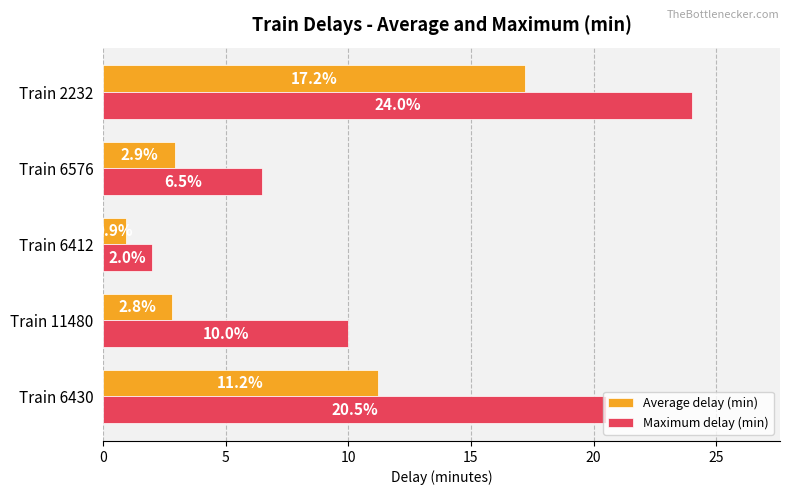

Which series has the widest spread of values?

Maximum delay (min)